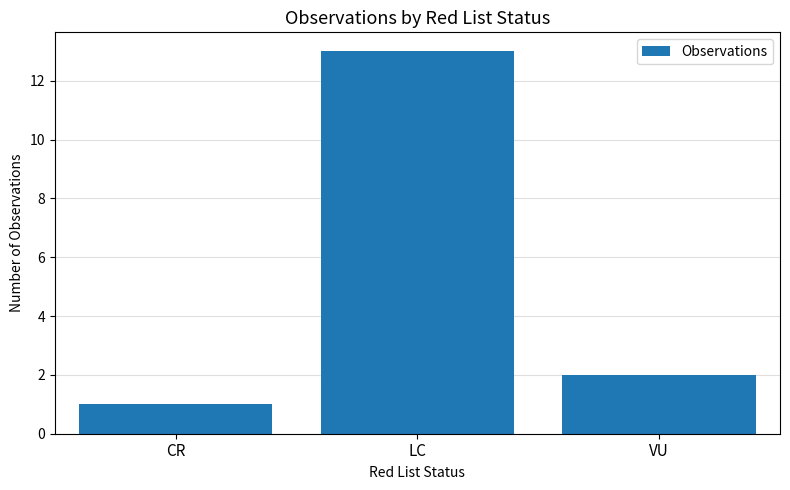

True or false: the data shows 9 at LC.

False